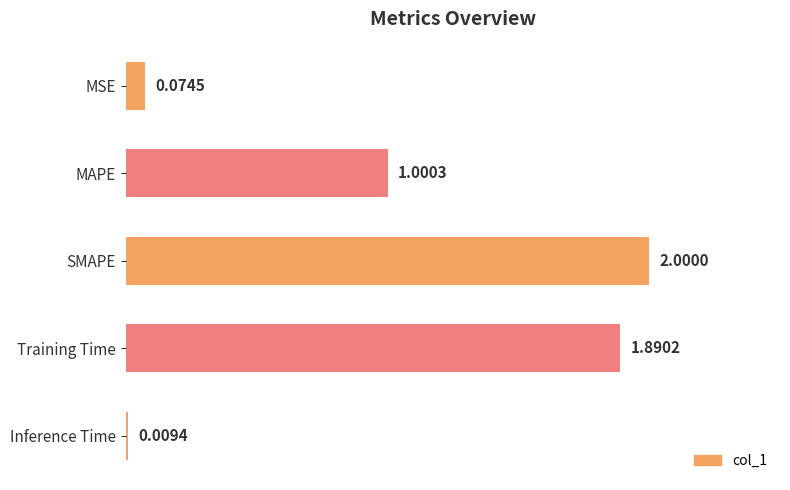

What is the label of the 2nd bar from the top?

MAPE